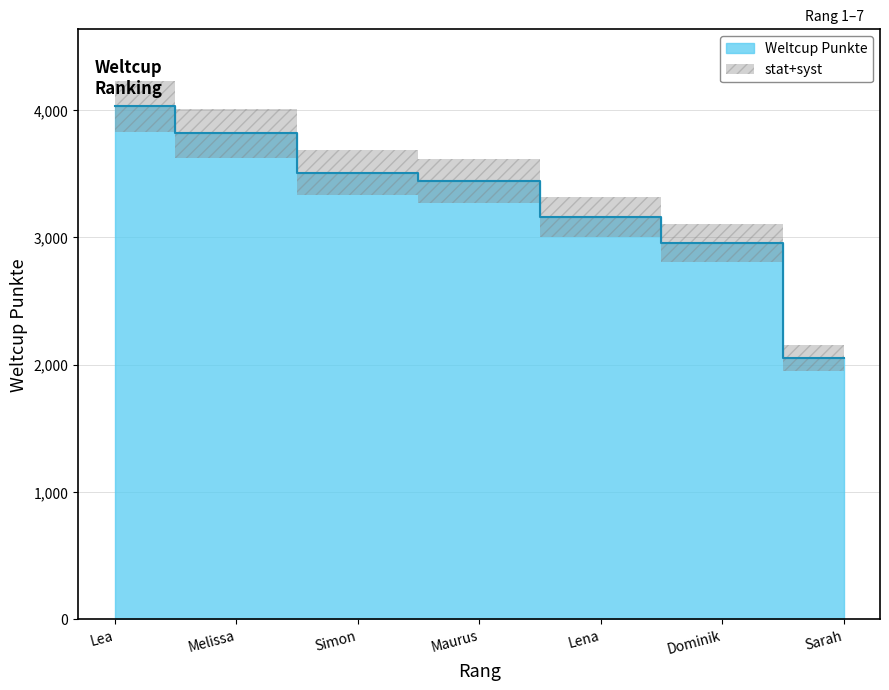

What is the difference between the values at Melissa and Lea?

212